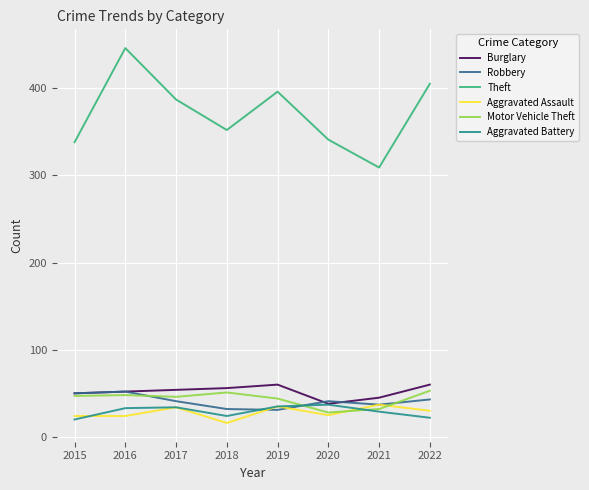

What is the maximum value shown in the chart?

446